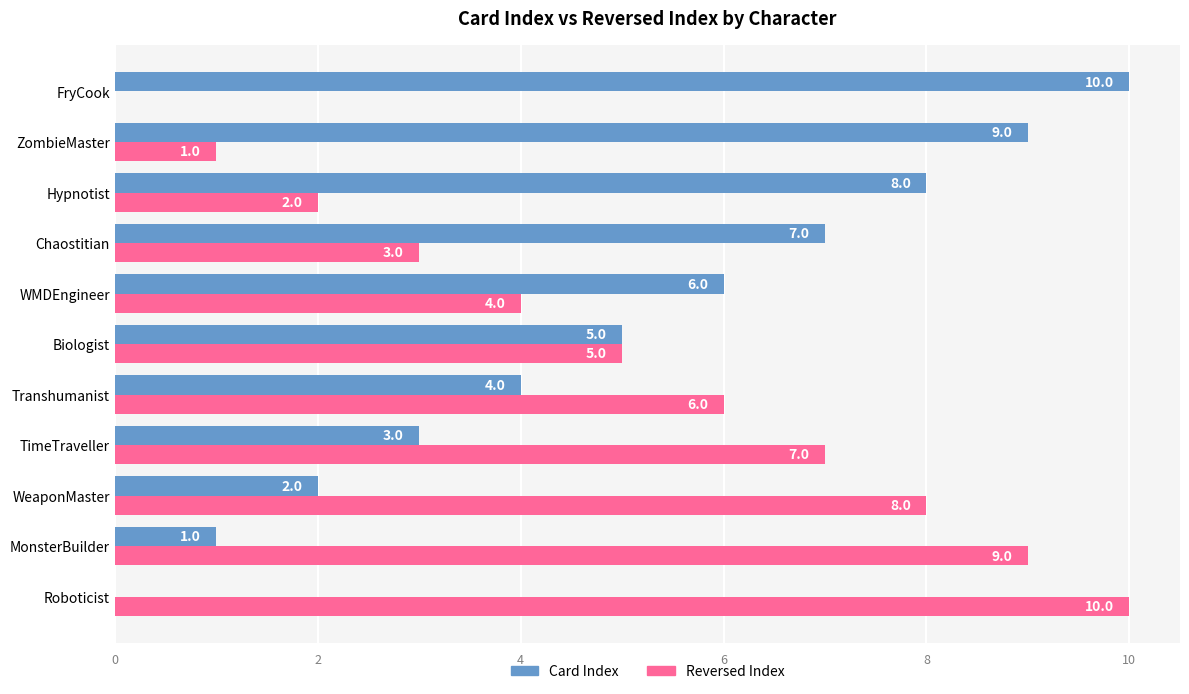

Which category has the highest value in the Reversed Index series?

Roboticist